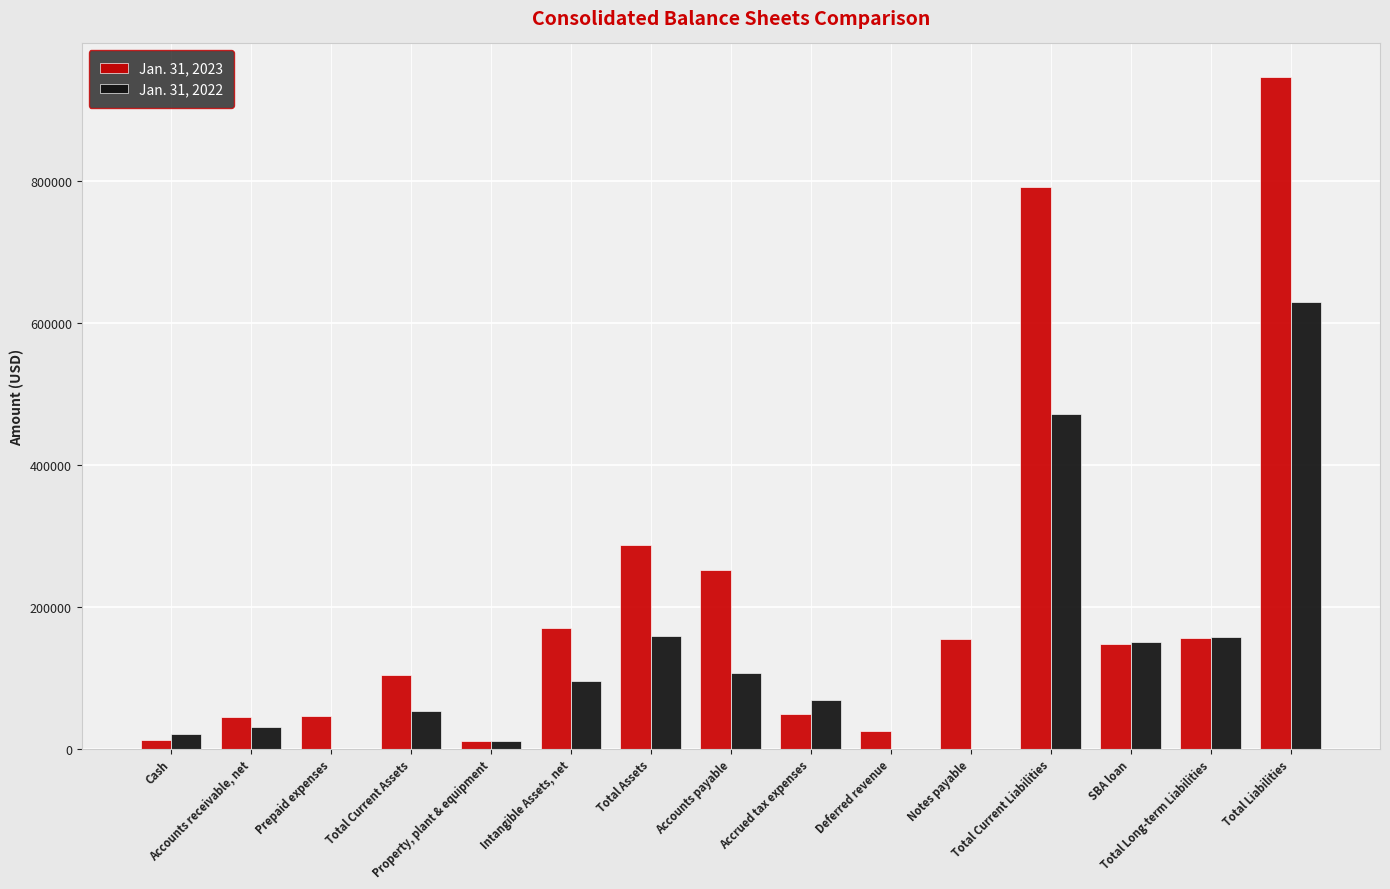

At which label does Jan. 31, 2022 reach its peak?

Total Liabilities